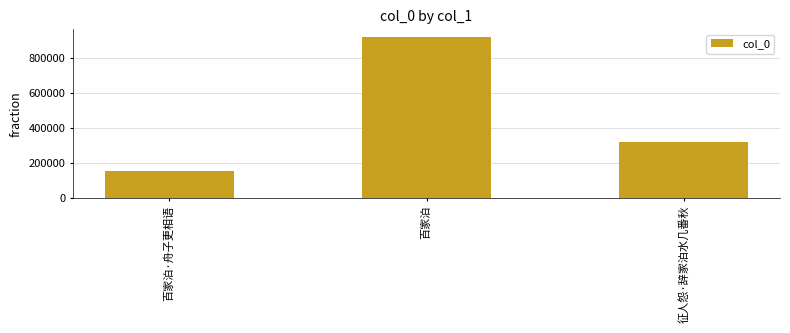

How many distinct data groups are displayed?

1